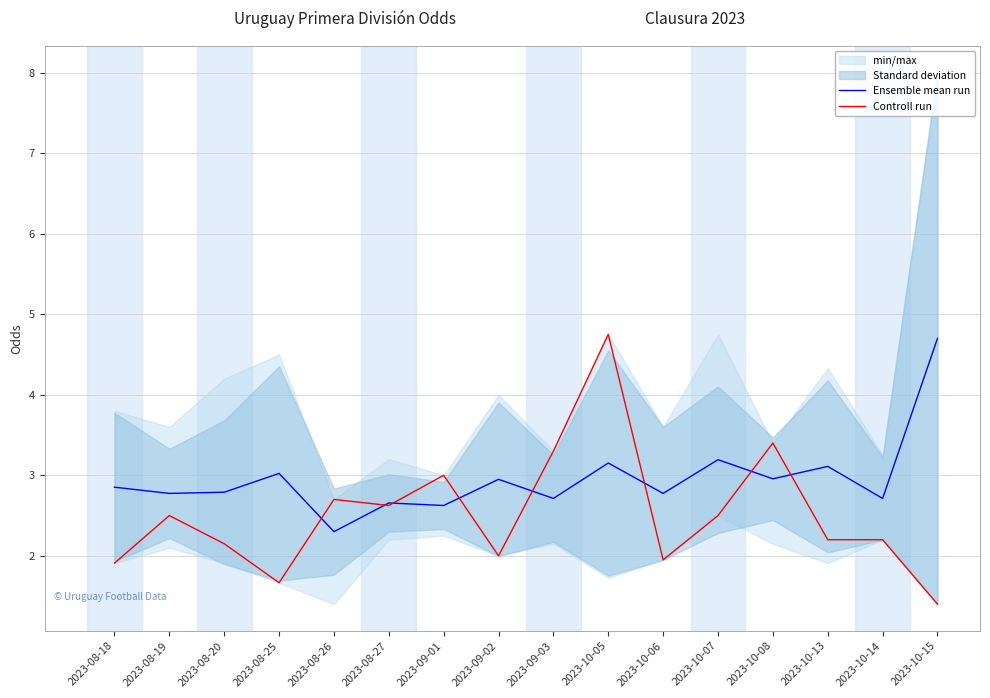

What is the value of the Ensemble mean run point at the 7th from the left?

2.6